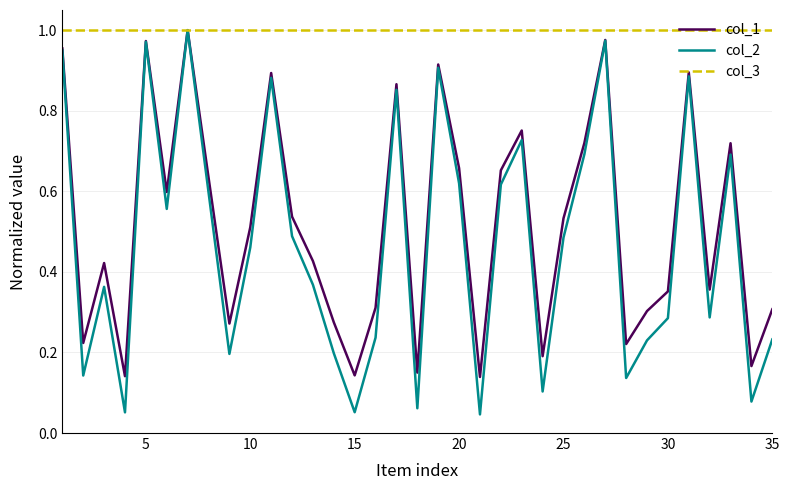

Which series has the largest range (max minus min)?

col_2